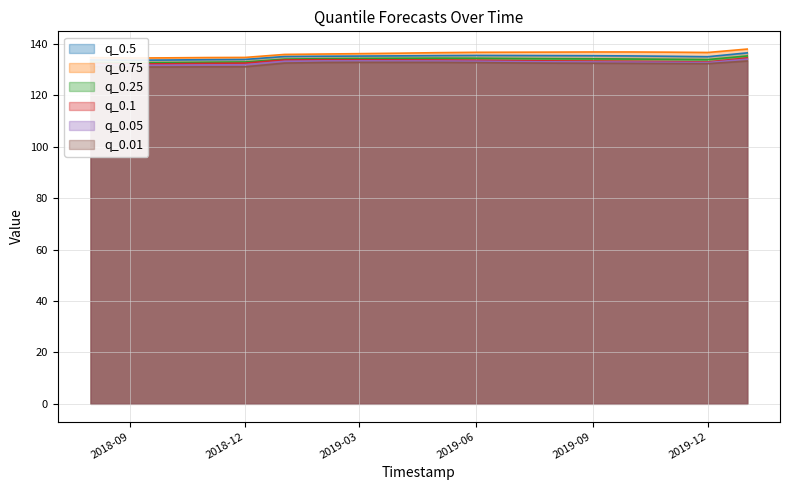

What is the label of the 10th point from the left?

2019-05-01